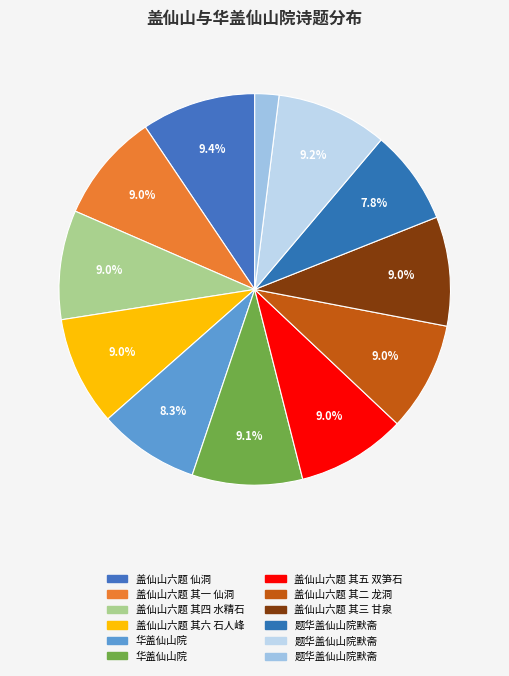

Is there any slice that represents more than half of the pie?

No